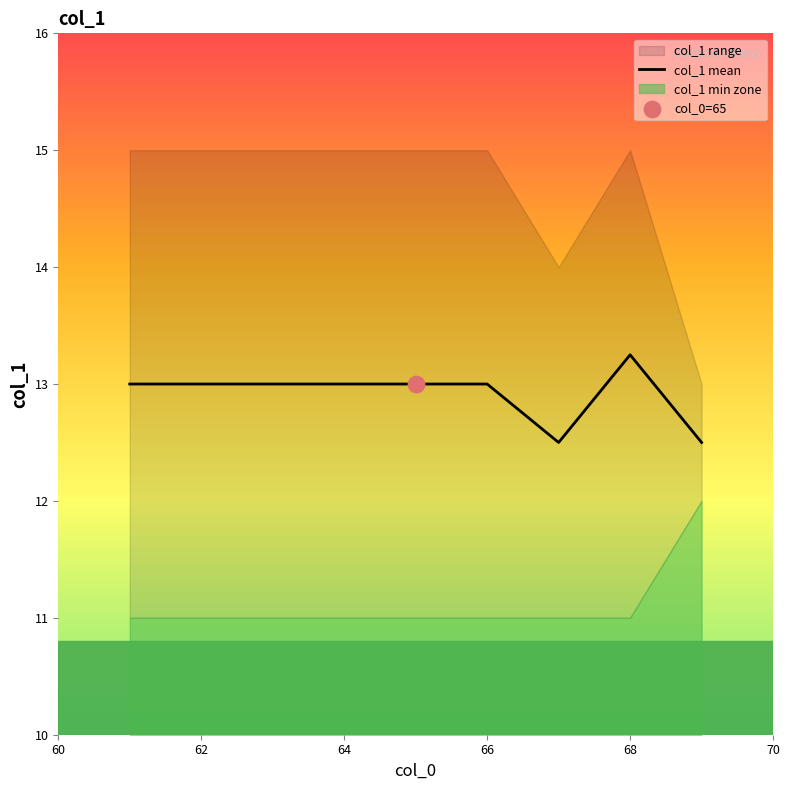

What is the minimum value for col_1 mean?

12.5